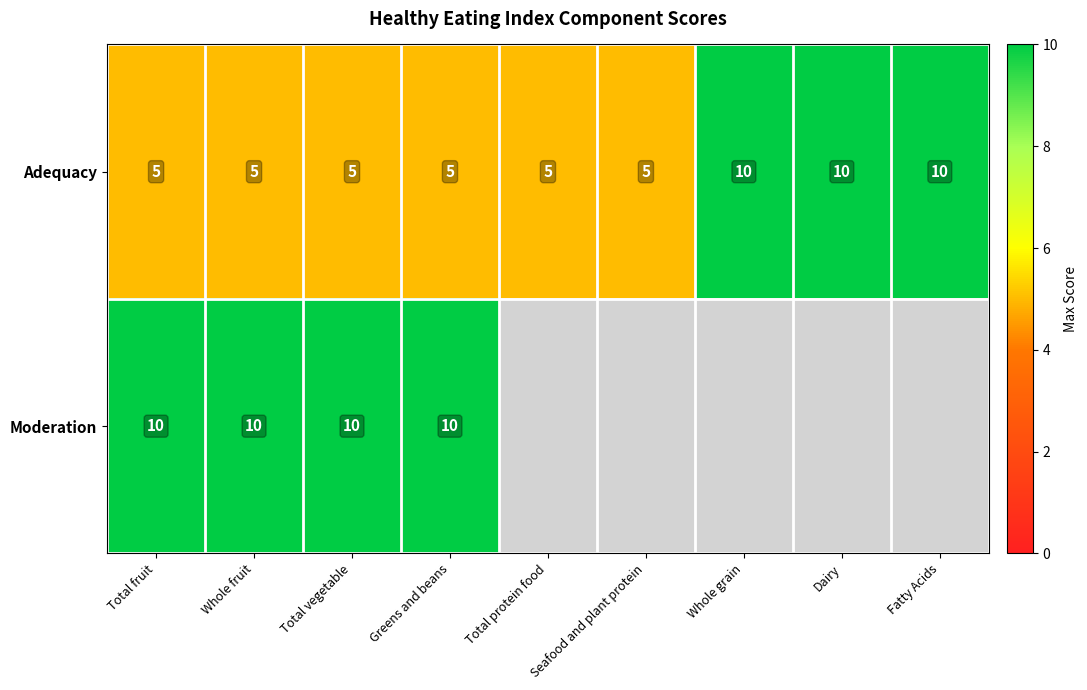

Is it true that Adequacy equals 8.4 at Seafood and plant protein?

False